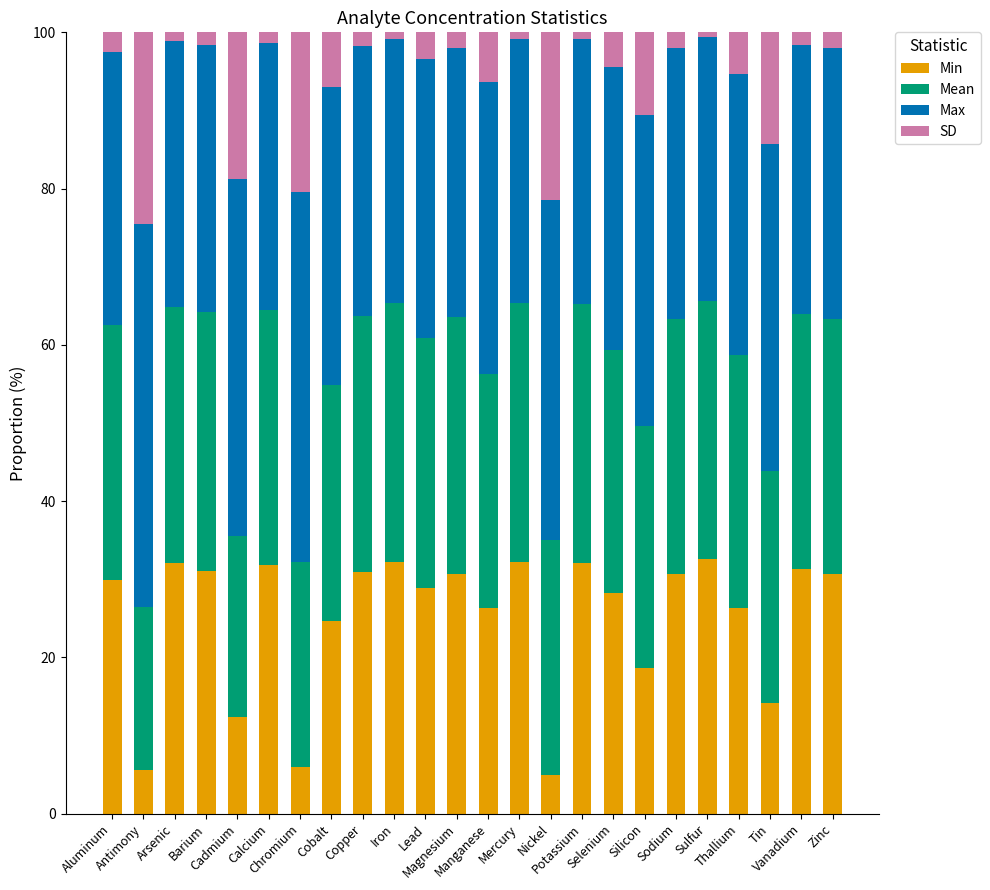

What is the total value across all series at Cobalt?

100.0